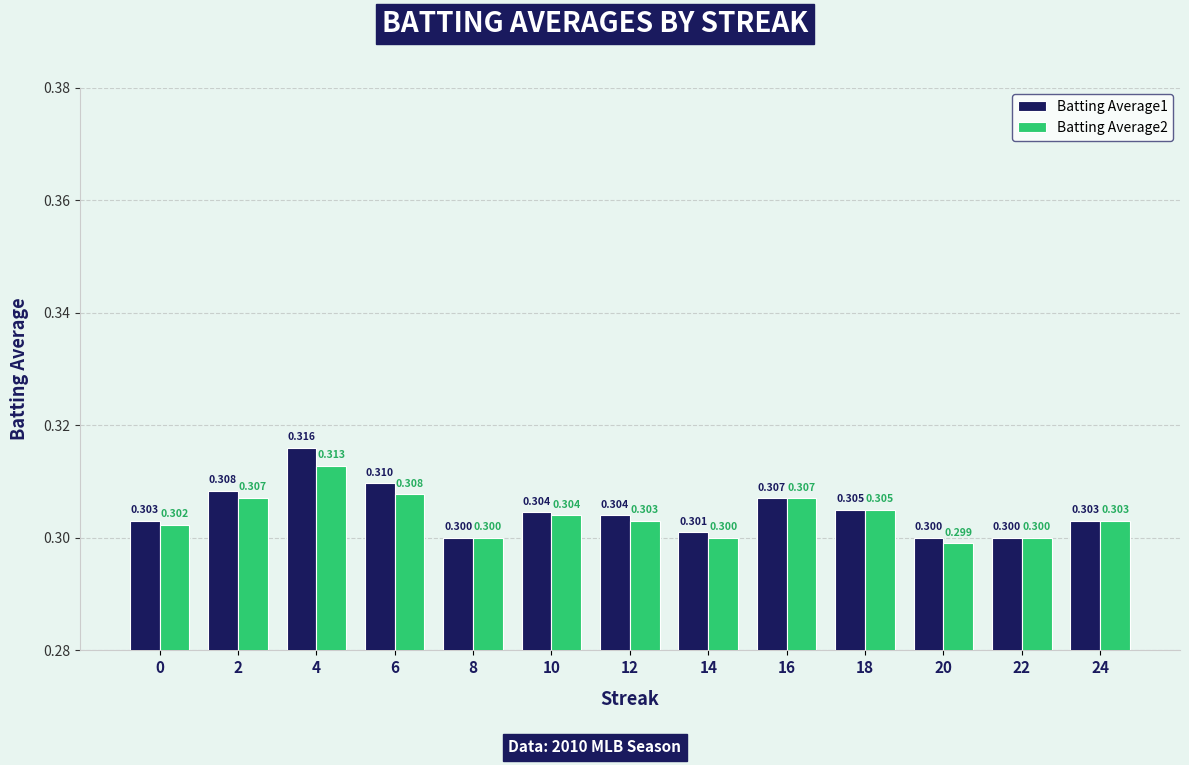

What is the greatest value displayed?

0.3